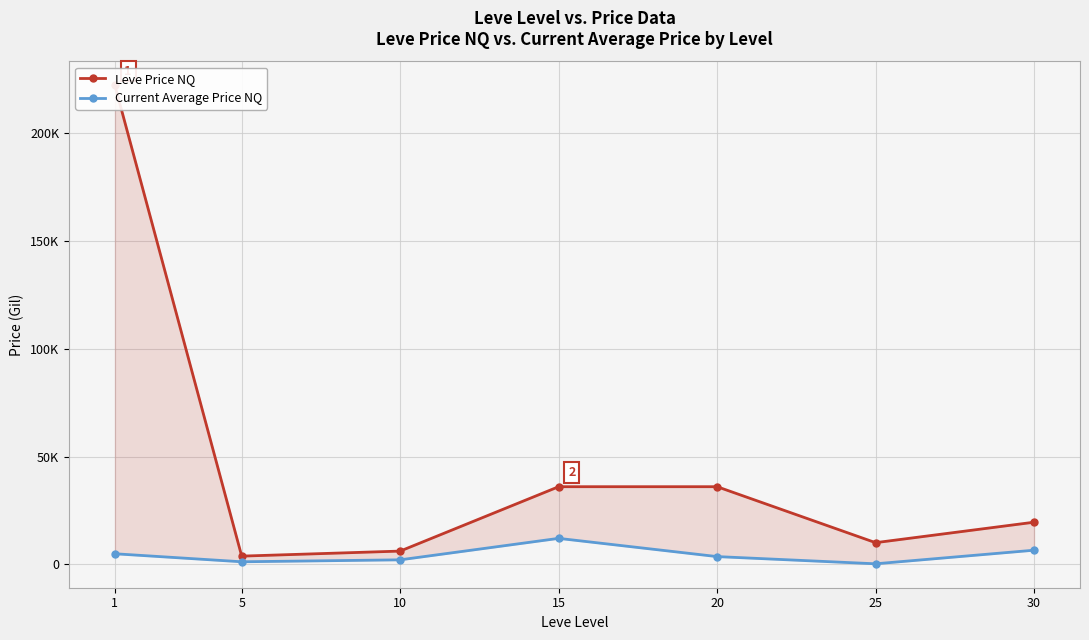

Reading left to right, what are all the values shown in this chart?

Leve Price NQ: 222319	3751	6090	35985	35985	9997	19500
Current Average Price NQ: 4847	1124	2030	11997	3533	186	6500